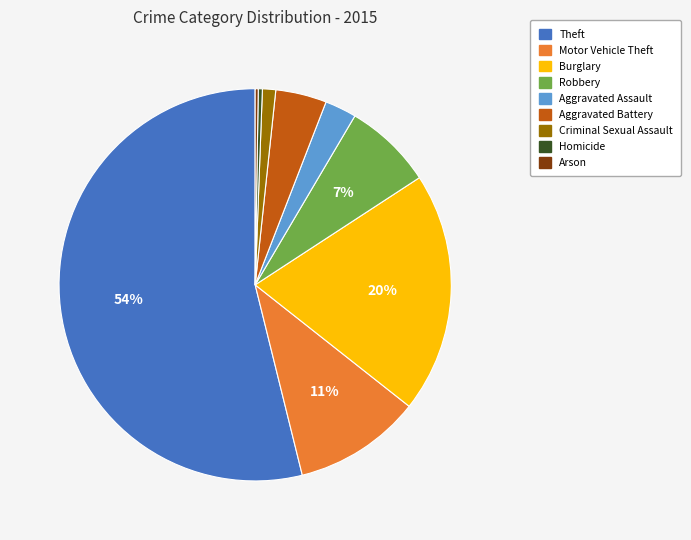

To the nearest percent, what is the difference between the largest and smallest slice percentages?

54%